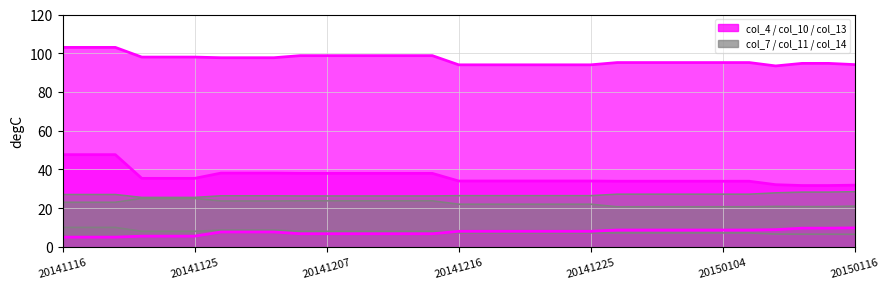

How many lines are shown in the chart?

6